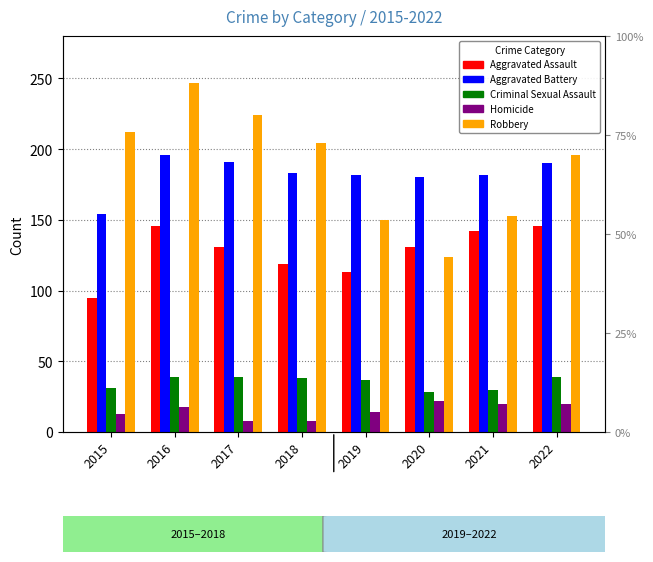

What is the difference between the highest and lowest values at 2021?

162